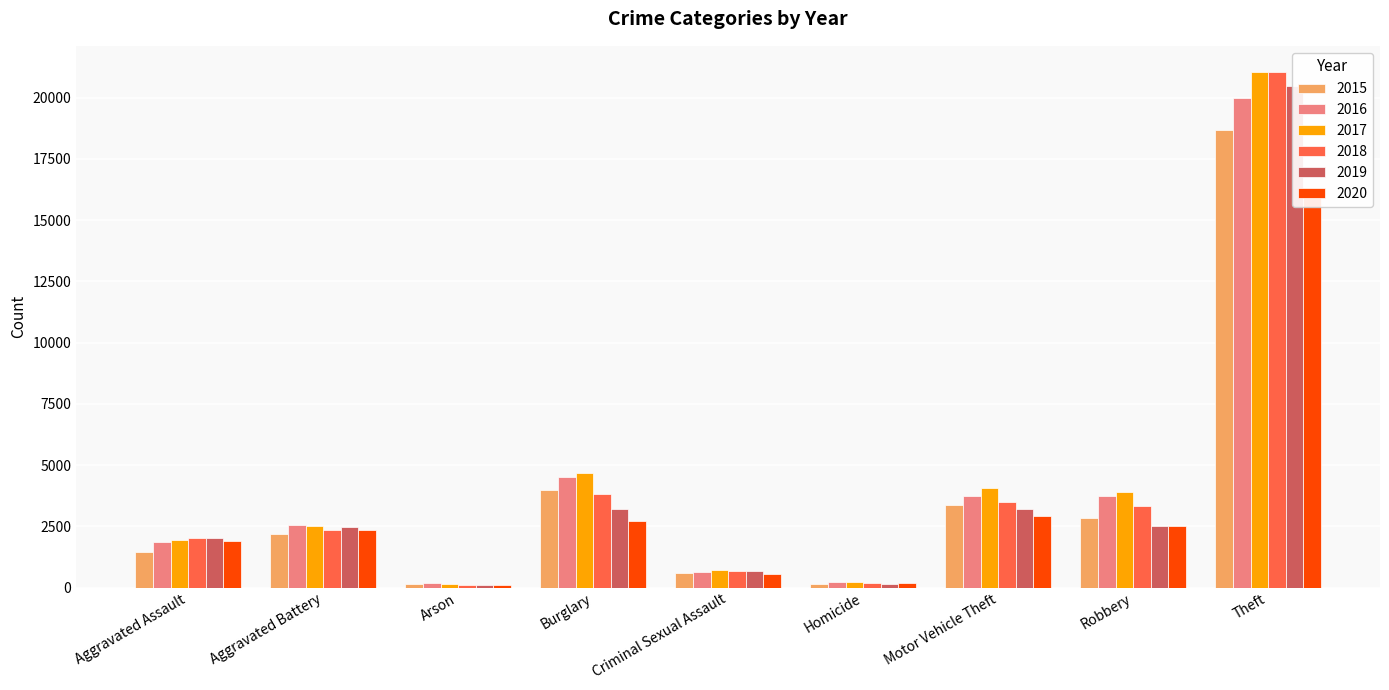

What are all the series names shown in the legend?

2015, 2016, 2017, 2018, 2019, 2020